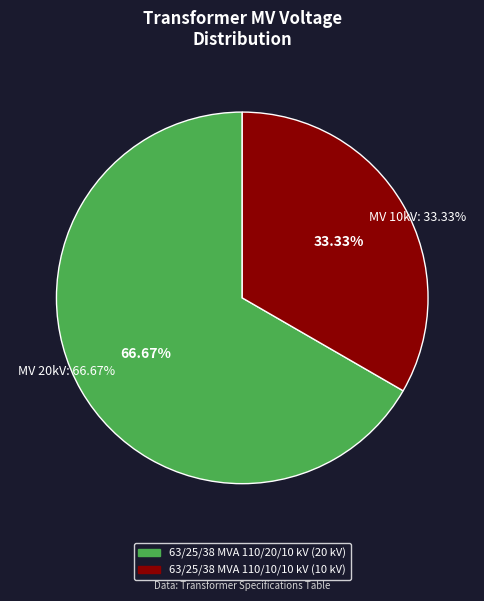

How much of the chart is everything except 63/25/38 MVA 110/20/10 kV?

33.3%